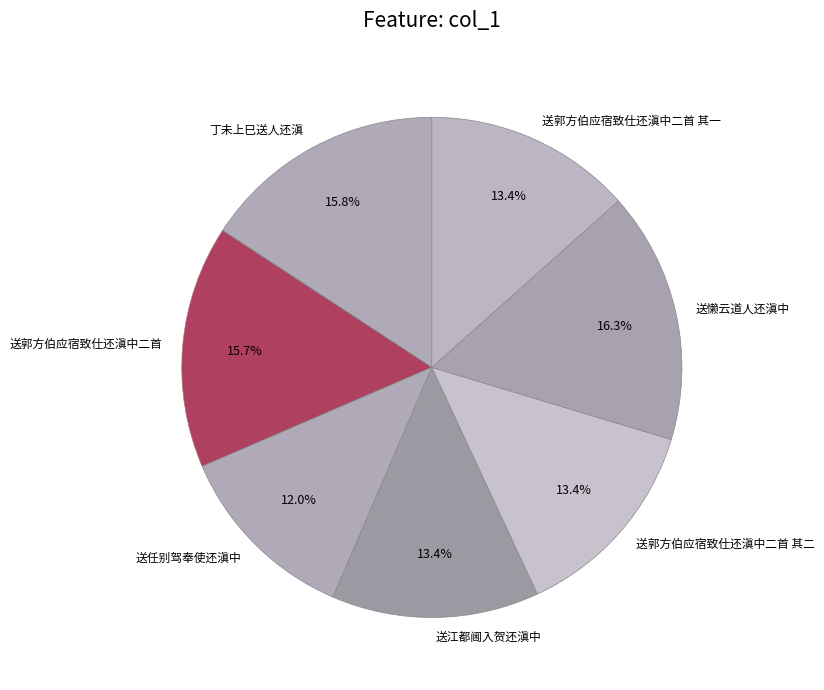

To the nearest percent, what percentage of the pie is 送江都阃入贺还滇中?

13%